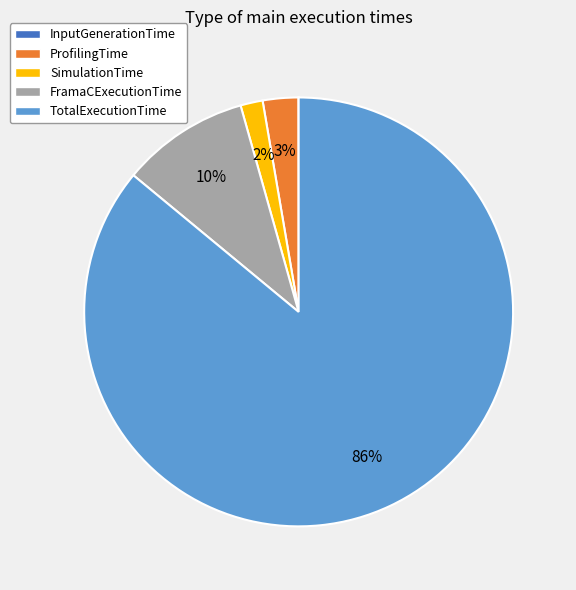

To the nearest percent, what portion does FramaCExecutionTime represent?

10%